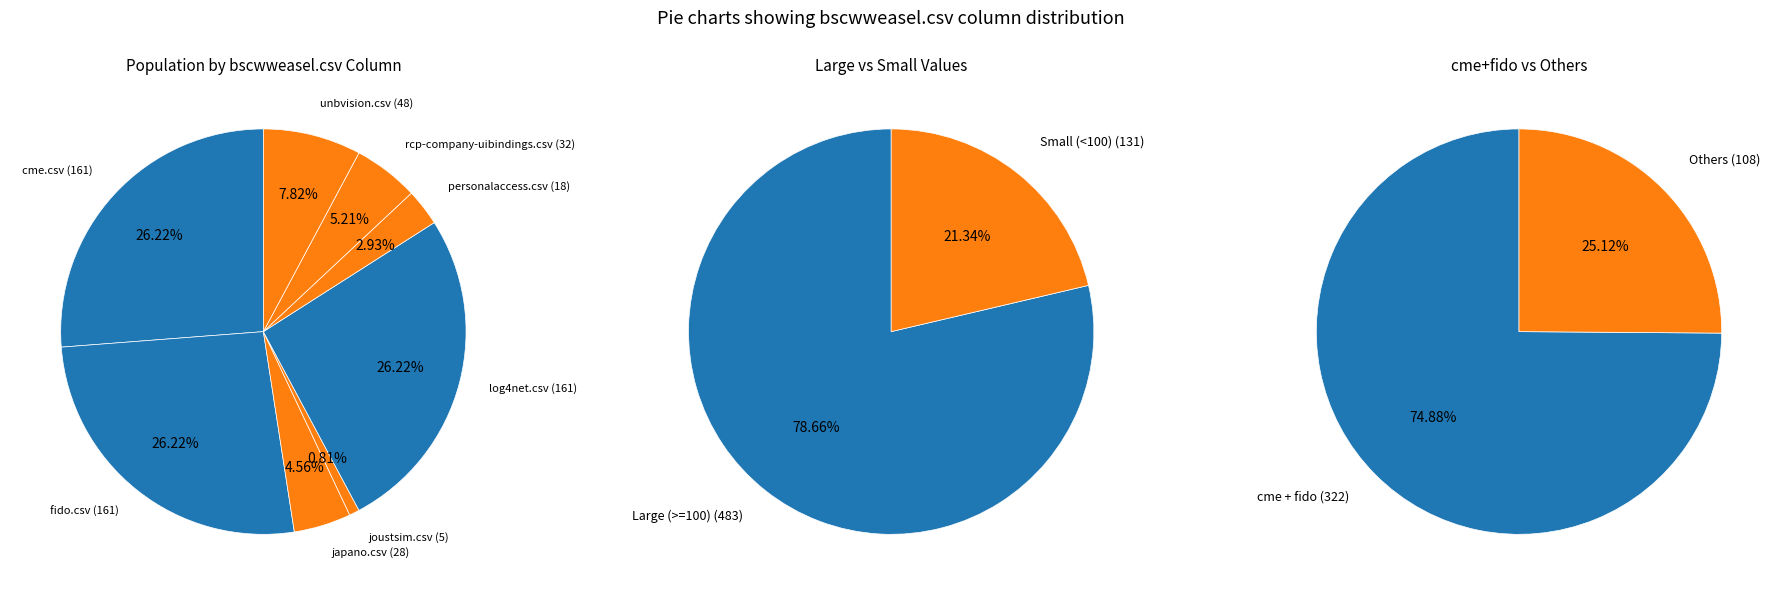

To the nearest percent, what is the combined percentage of rcp-company-uibindings.csv and personalaccess.csv?

8%